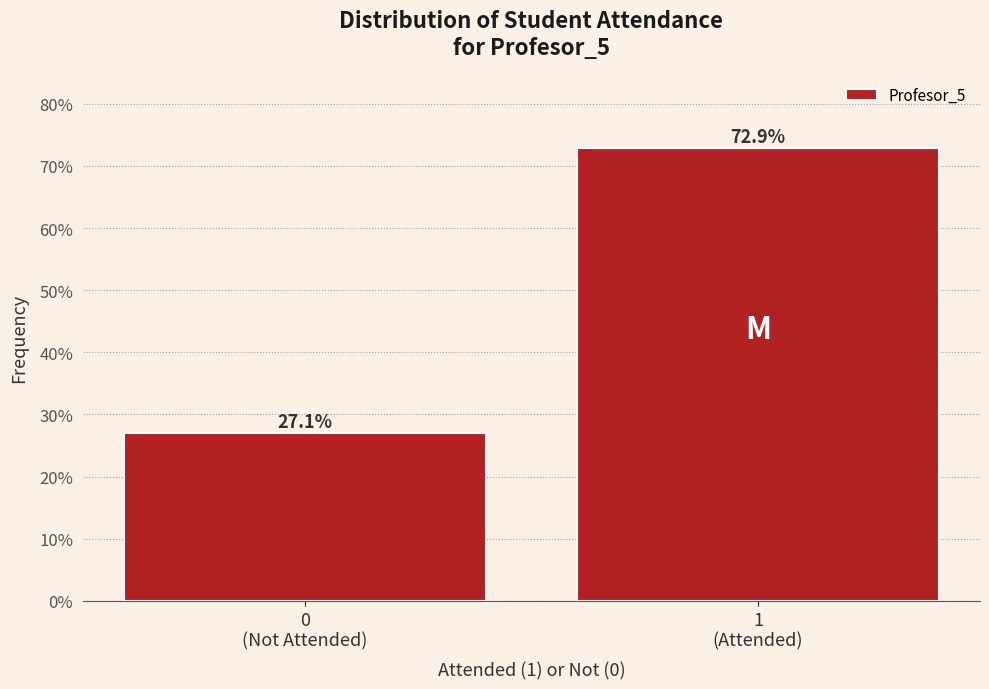

Reading left to right, what are all the values shown in this chart?

27.1	72.9